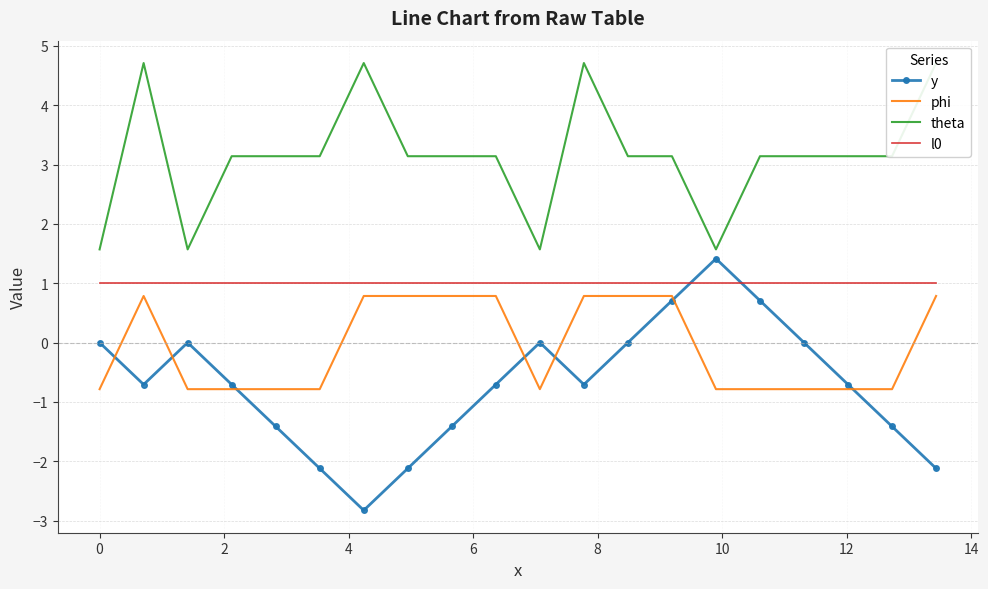

True or false: phi and l0 cross at least once.

False